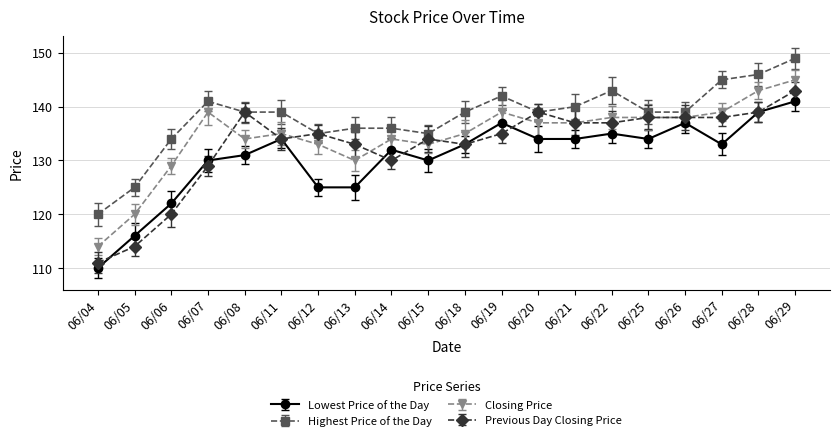

In Lowest Price of the Day, how many points are higher than both neighbors (excluding endpoints)?

5